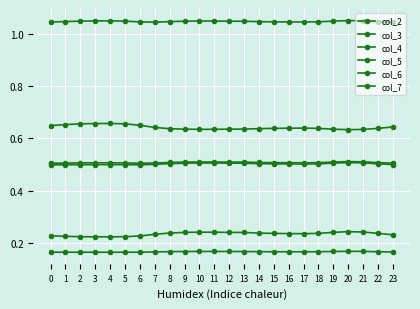

How many lines are shown in the chart?

6